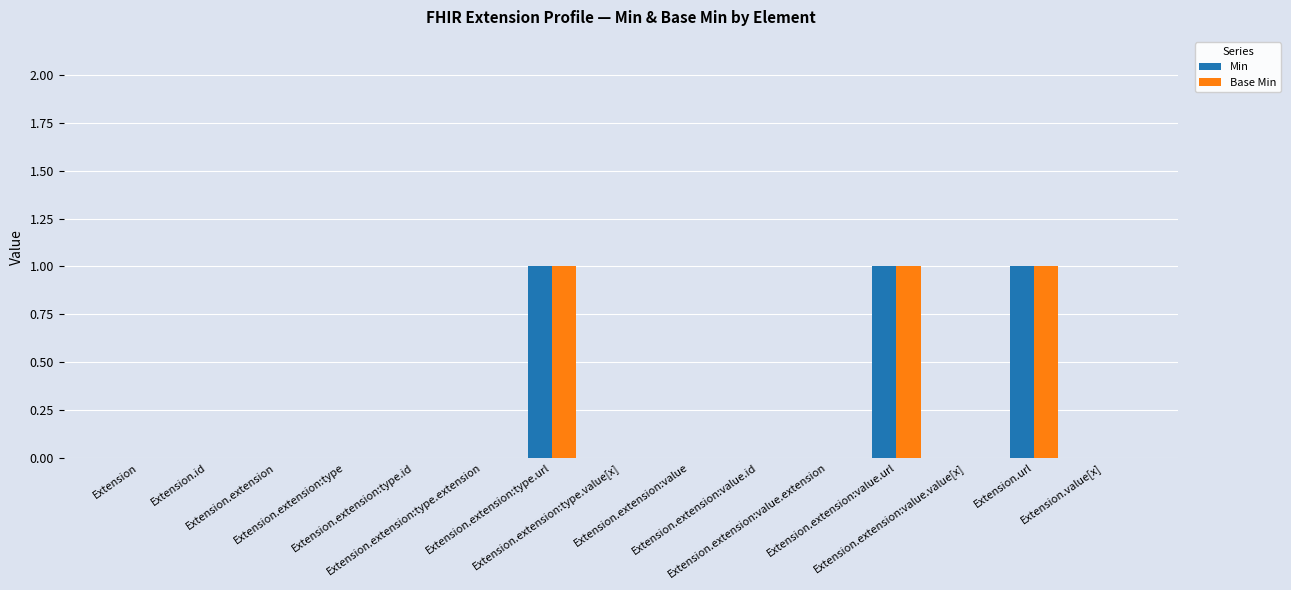

The value of Base Min at Extension.extension:value.extension is 0. True or false?

True